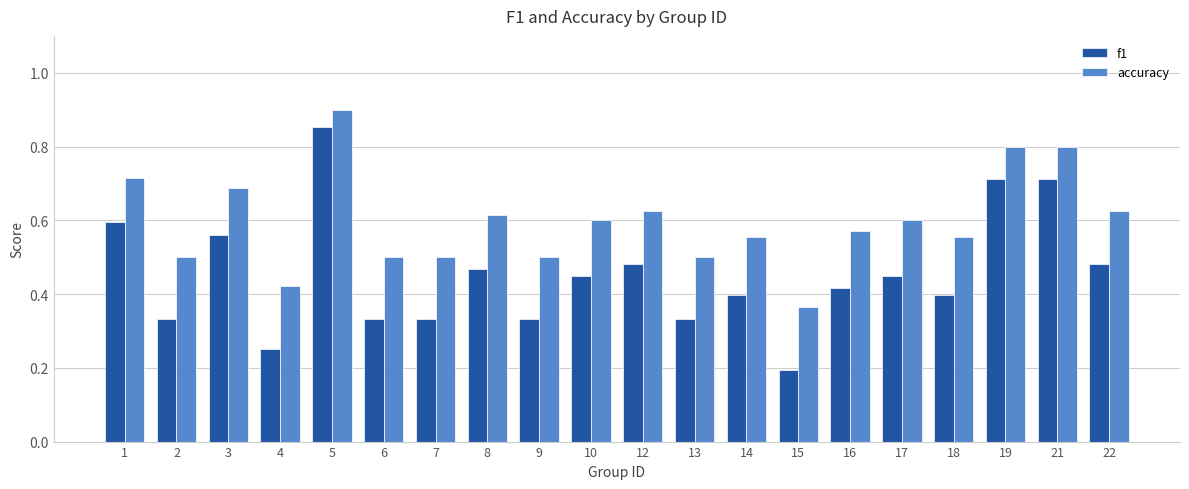

Which category has the lowest value in the accuracy series?

15